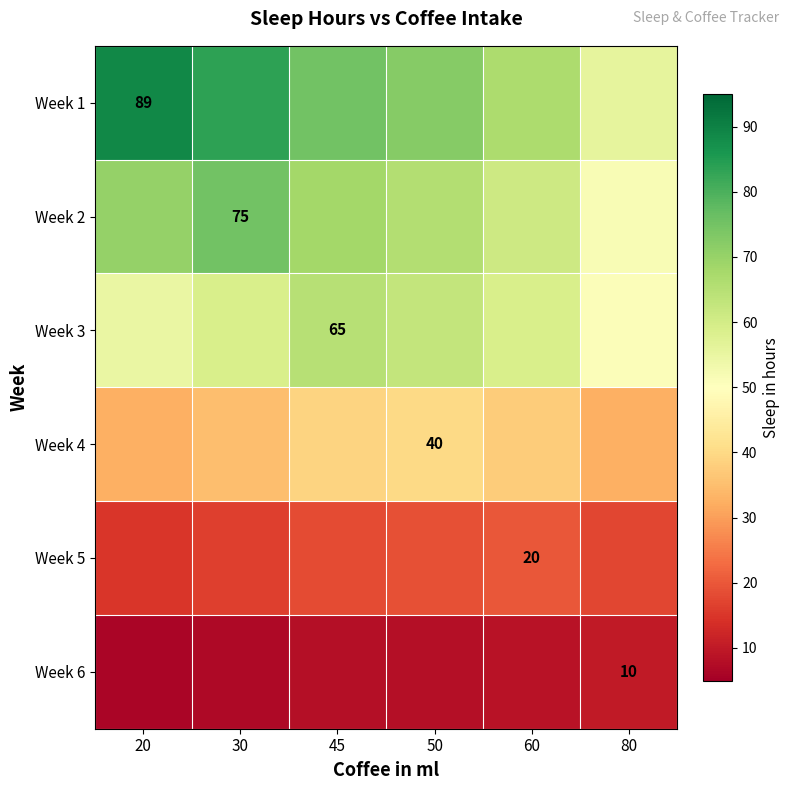

List the labels in order of Week 5 value, largest first.

60, 50, 45, 80, 30, 20